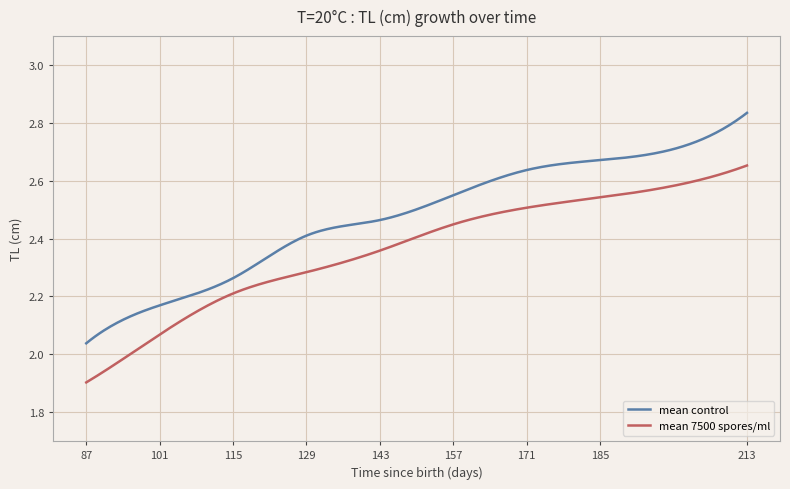

Which series has the largest range (max minus min)?

mean control